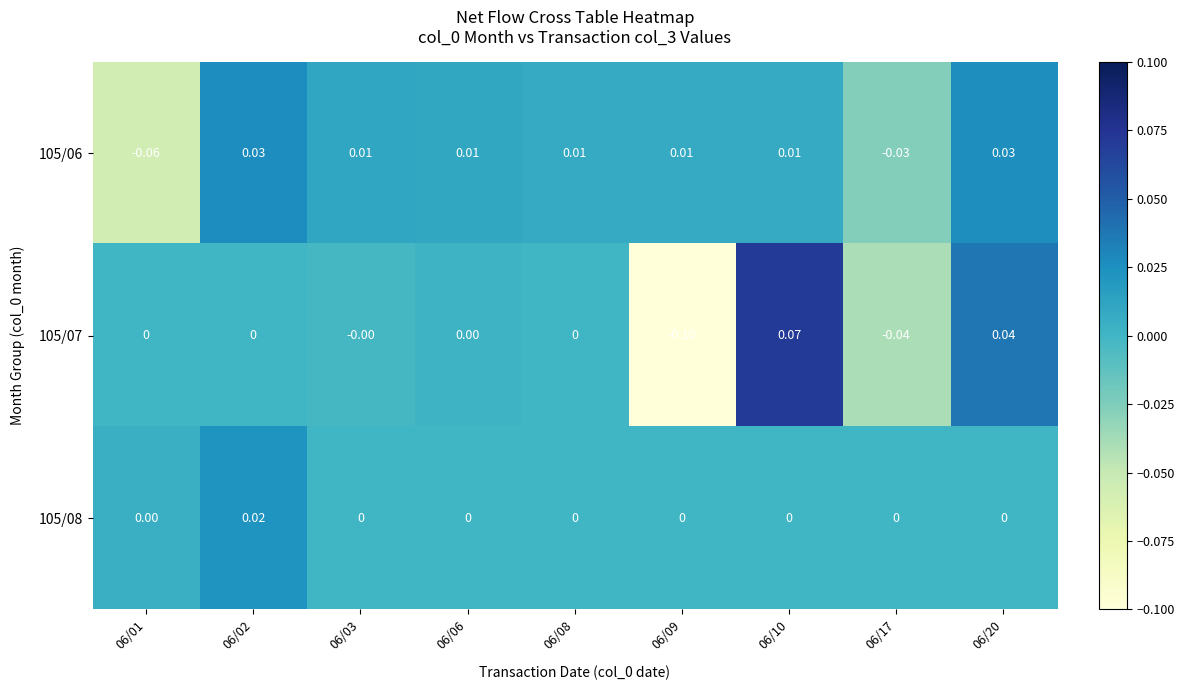

Is the value of 105/08 at 06/17 greater than the value of 105/06 at 06/17?

Yes